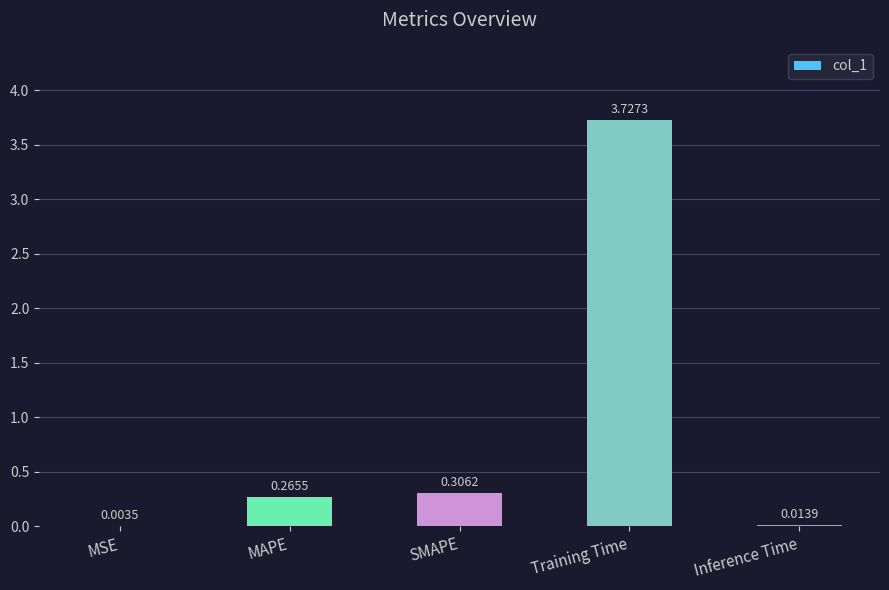

Where is the data nearest to the value 1?

SMAPE